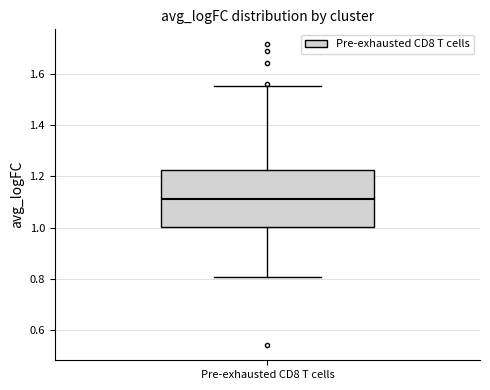

Read this box plot against the y-axis: the position of the median line, the range covered by the box, and the ends of both whiskers. The values are not printed on the chart, so give them approximately, as read against the axis.

median 1.12, box 1.00 to 1.22, whiskers 0.80 to 1.56